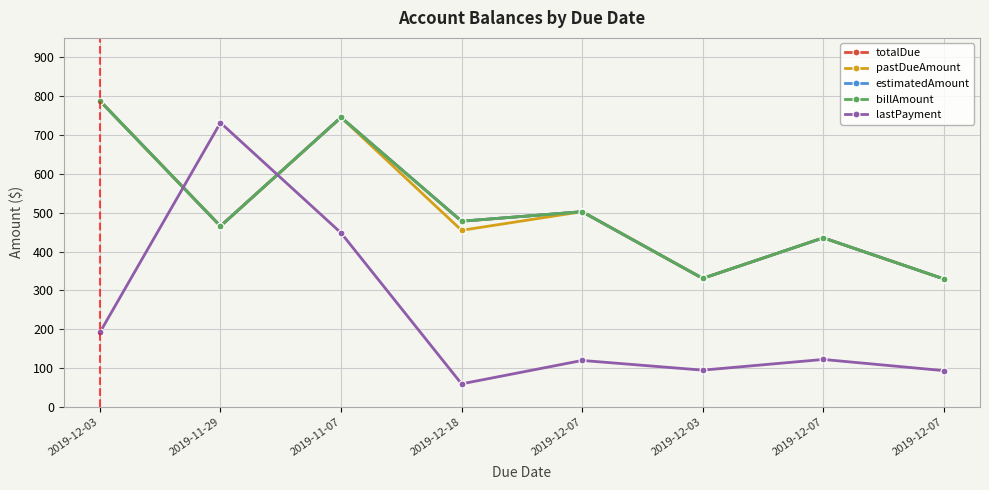

Does the chart have visible grid lines?

Yes